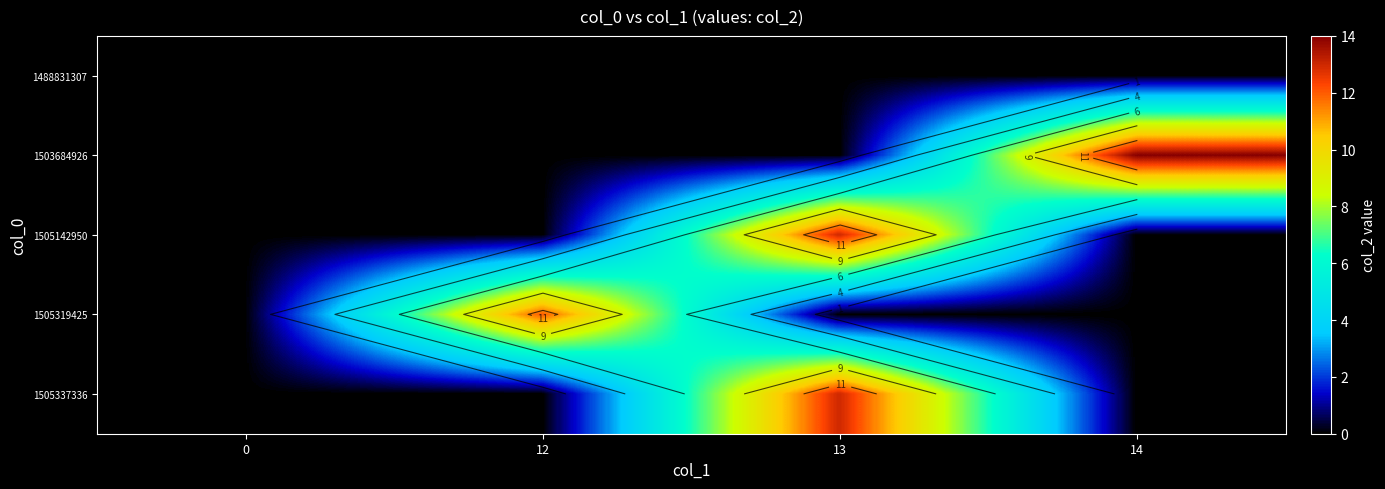

What is the difference between the highest and lowest values at 12?

12